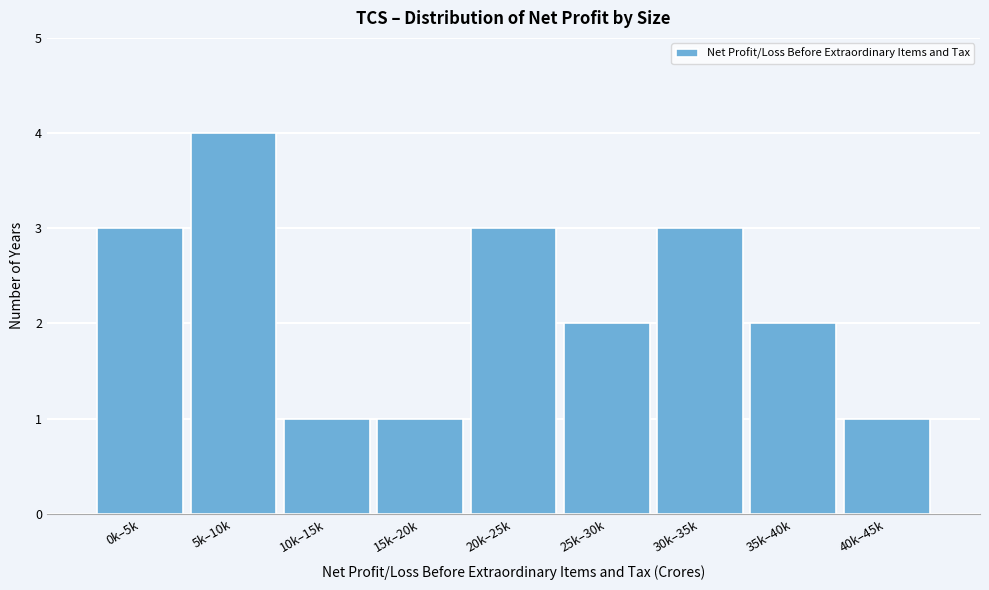

Reading left to right, what are all the values shown in this chart?

3	4	1	1	3	2	3	2	1